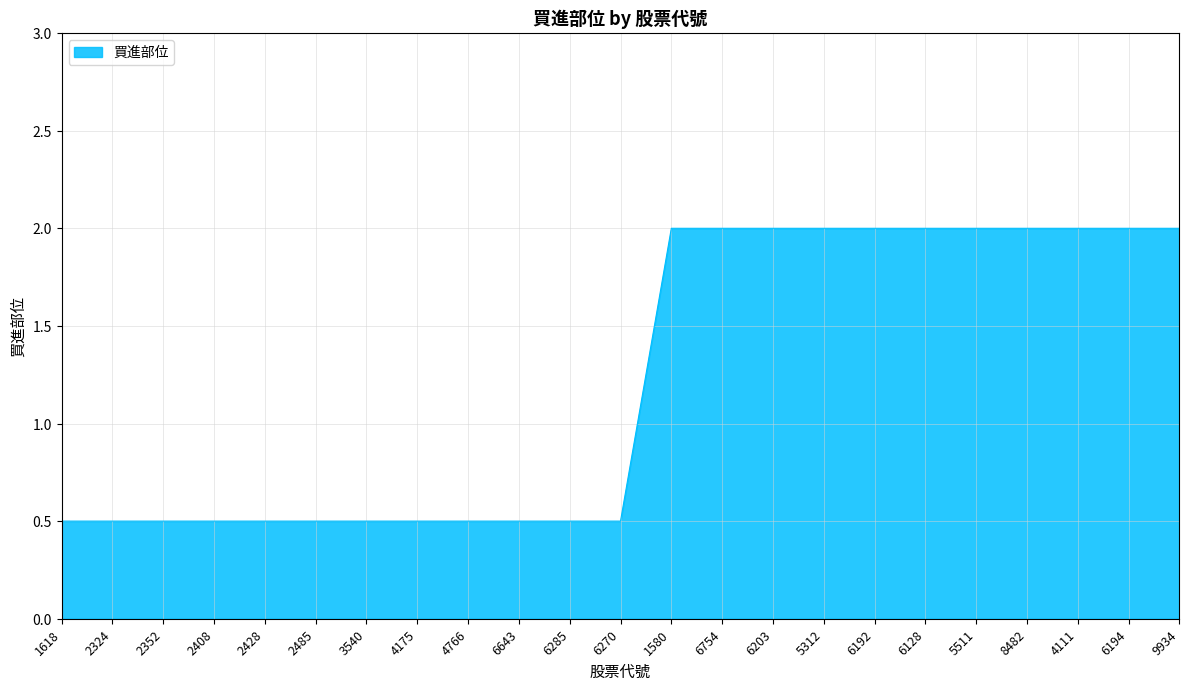

True or false: the data shows 2.0 at 5511.

True